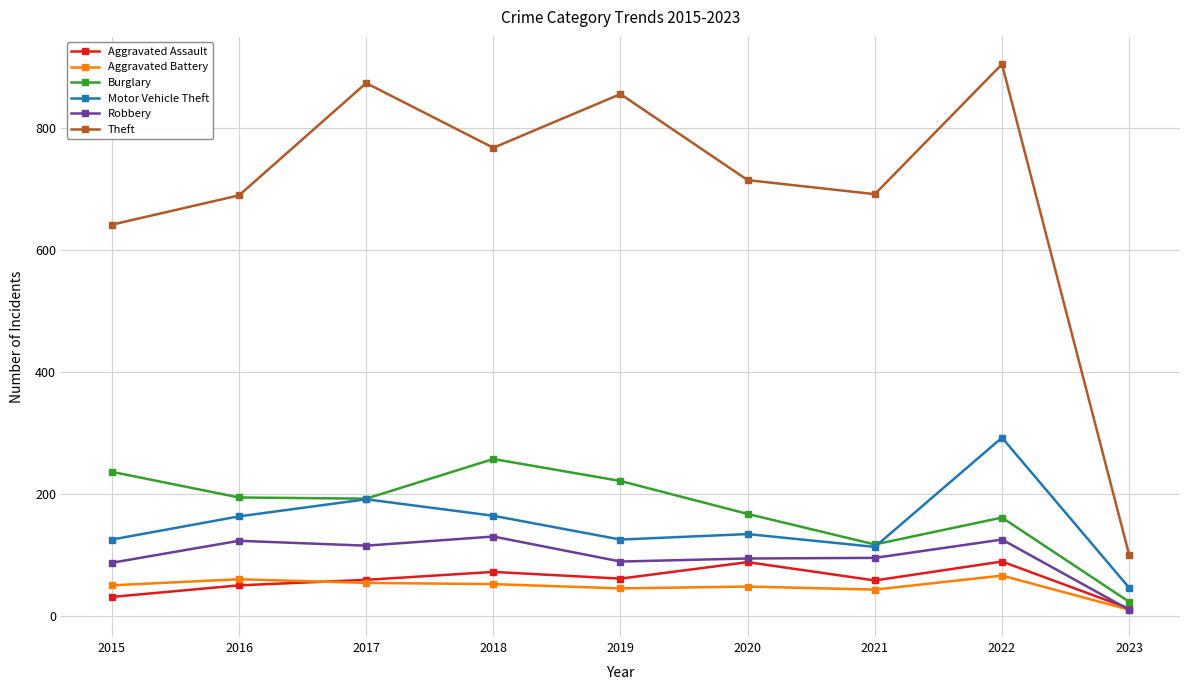

What is the sum of all Motor Vehicle Theft values?

1353